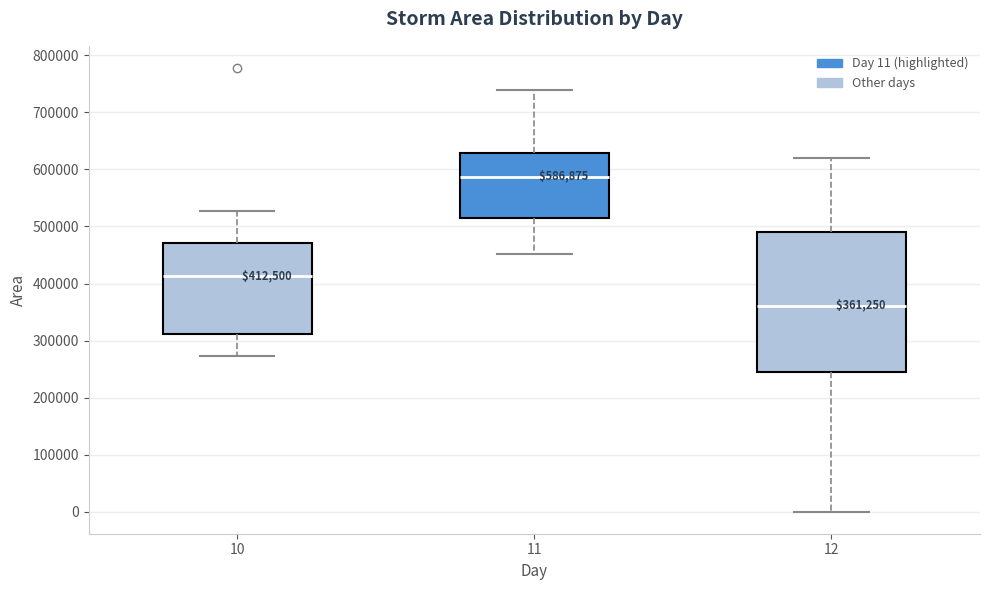

Which box's median line is the highest?

11